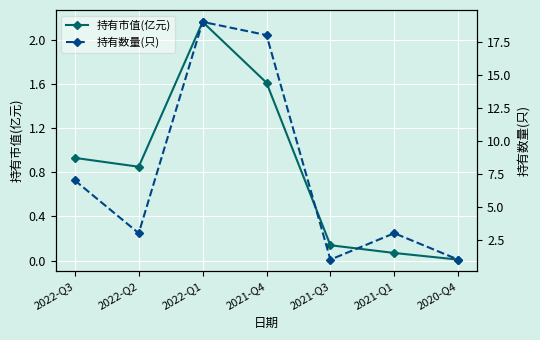

Which series has the largest total across all categories?

持有数量(只)